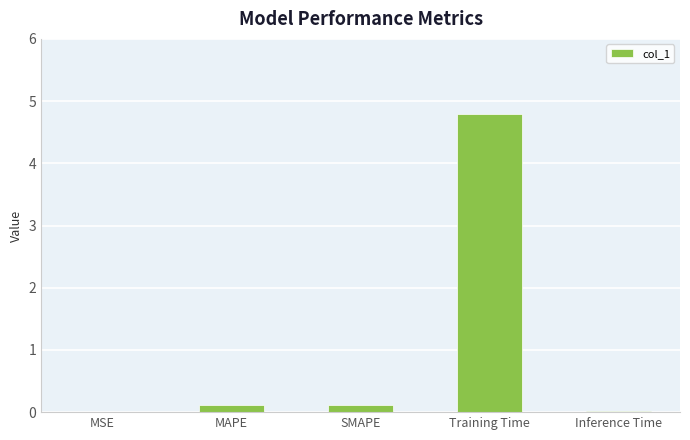

The chart shows a value of 8.5 at Training Time. True or false?

False